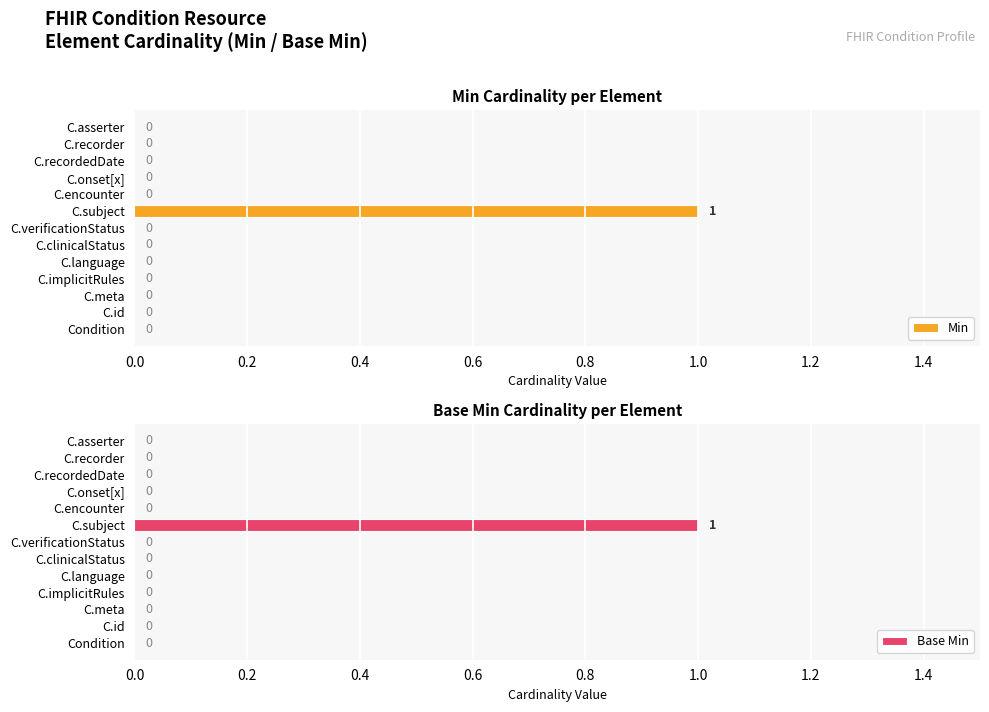

How many Min values are between 0 and 1?

13